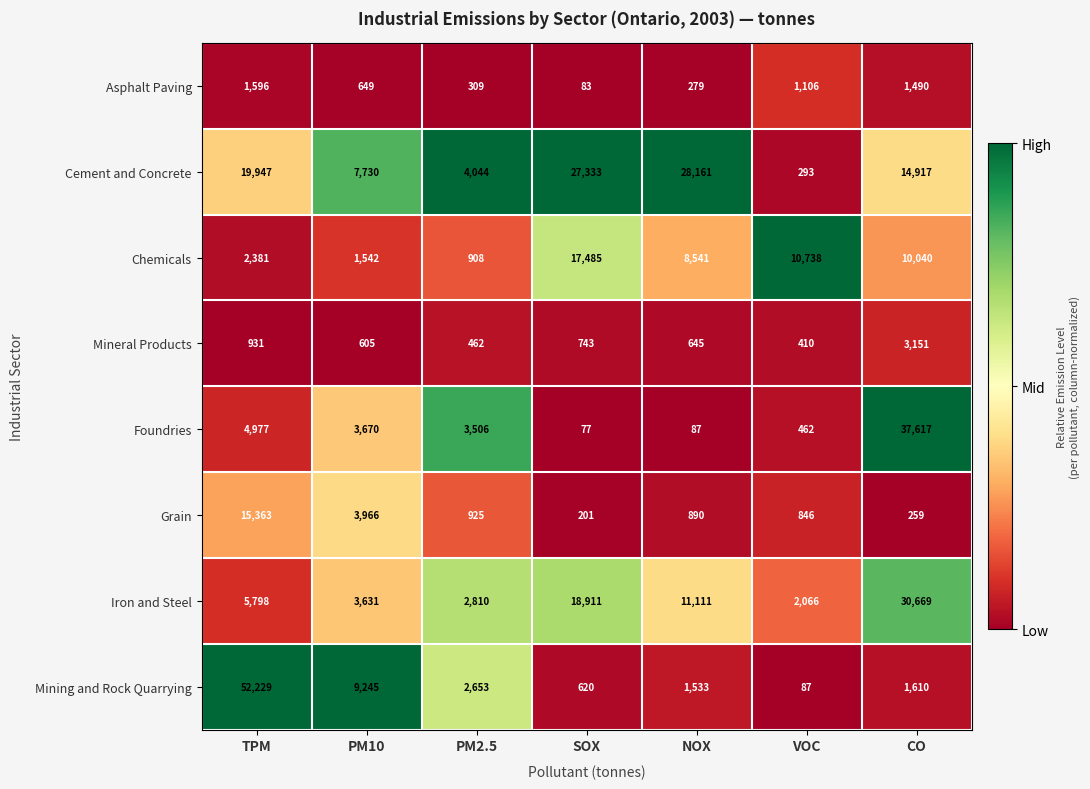

What is the average value of the Asphalt Paving series?

787